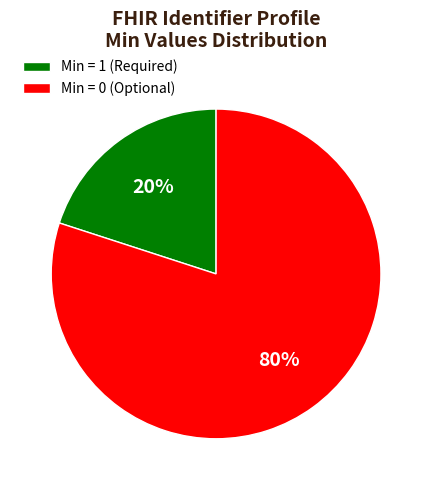

Which category has the smallest portion of the pie?

Min = 1 (Required)